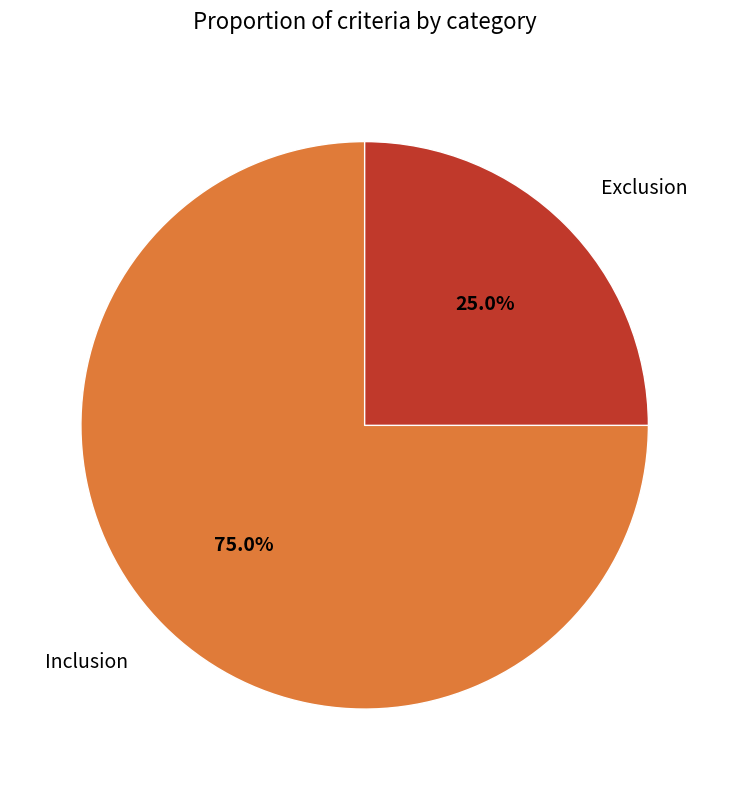

Is there a majority slice in this chart?

Yes